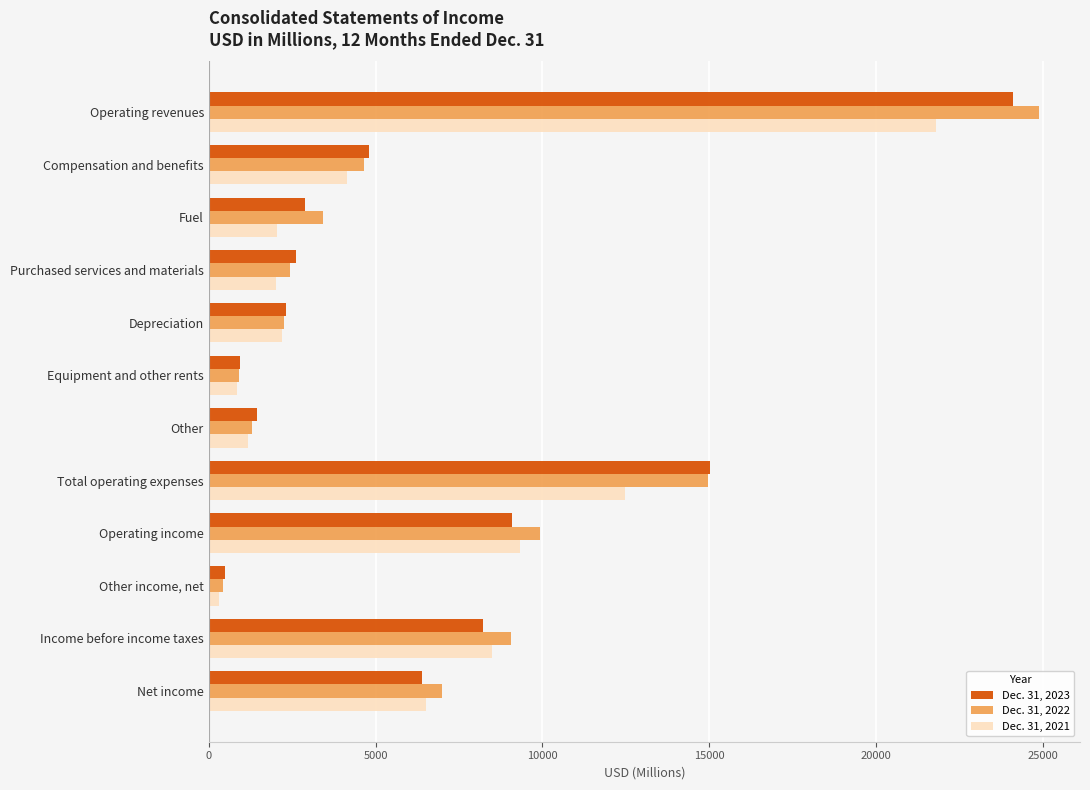

At which label does Dec. 31, 2023 reach its minimum?

Other income, net